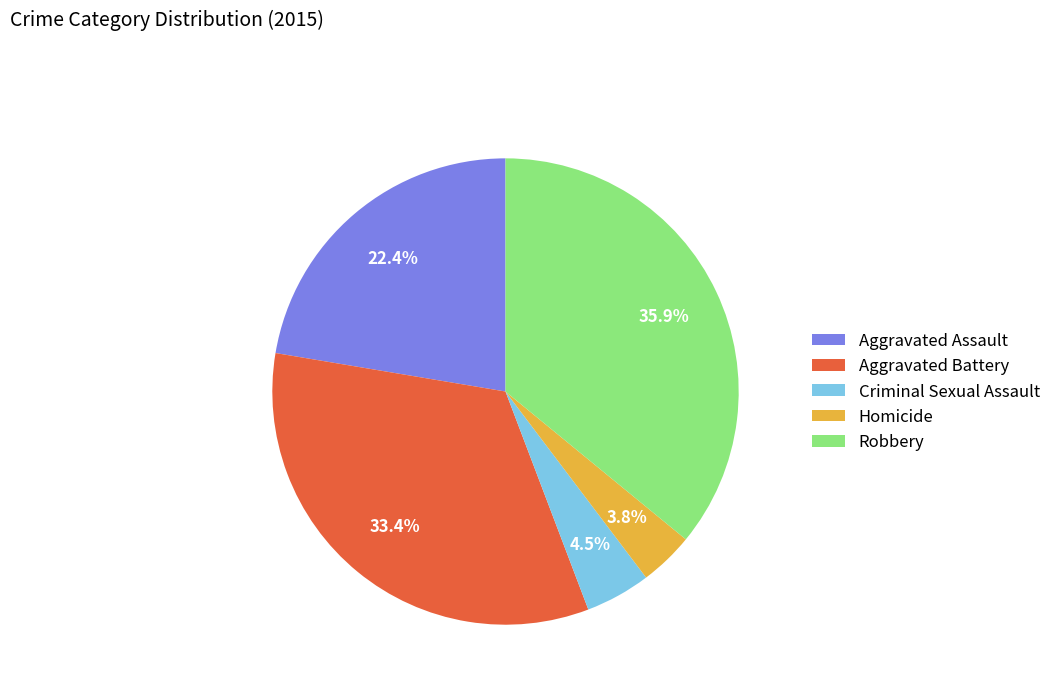

Does Aggravated Assault account for over 50% of the chart?

No